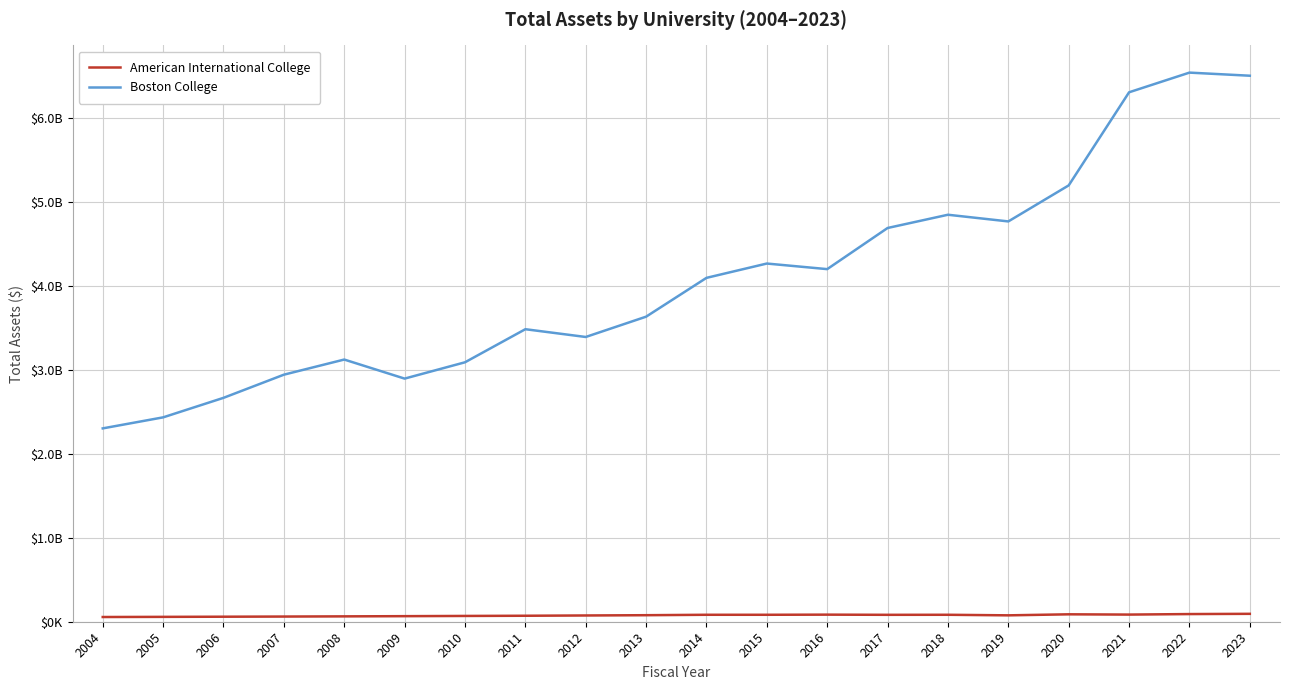

True or false: American International College and Boston College intersect in this chart.

False